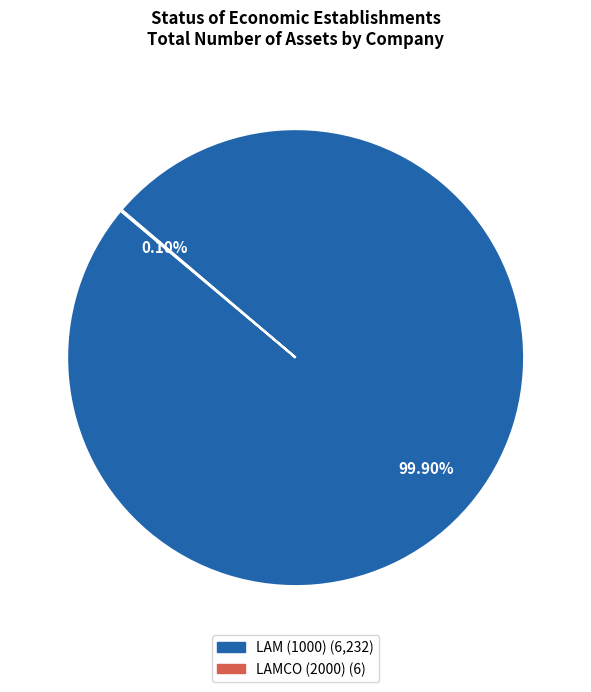

Does any single category account for the majority?

Yes